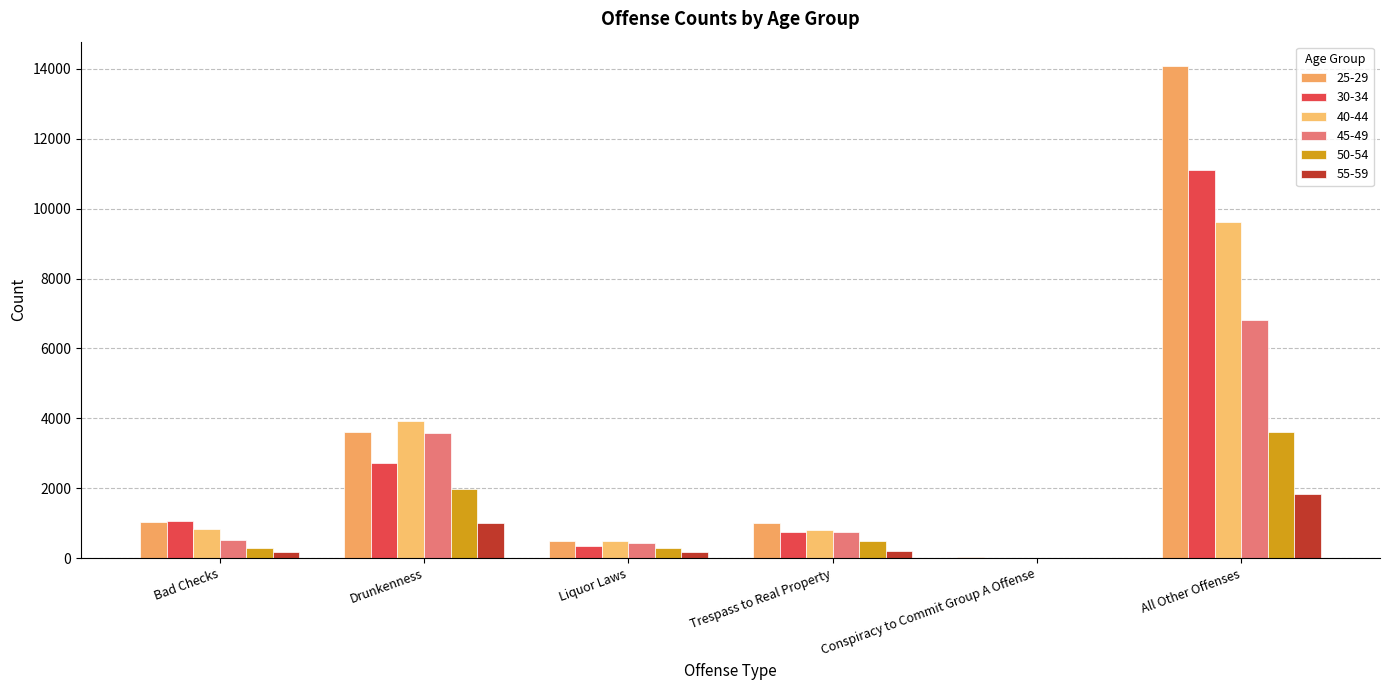

Between Bad Checks and Trespass to Real Property, which series saw the biggest shift?

30-34